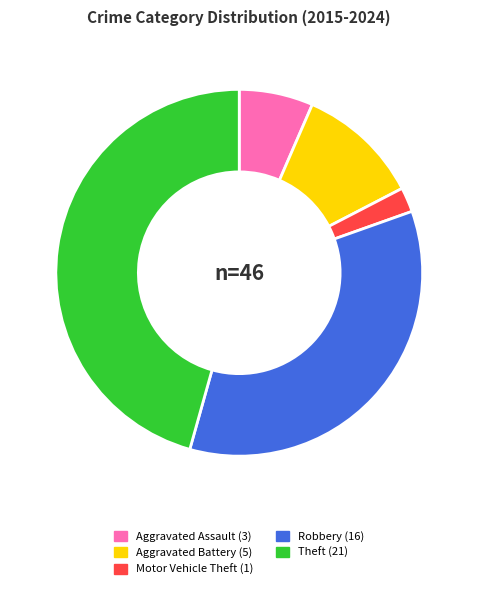

What is the ratio of the value at Aggravated Assault to the value at Robbery?

0.2